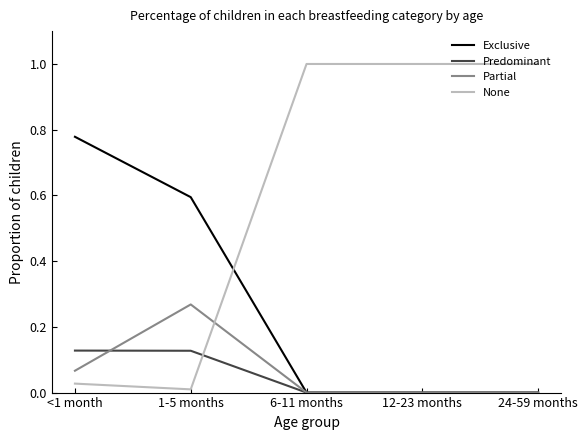

Which series has the widest spread of values?

None